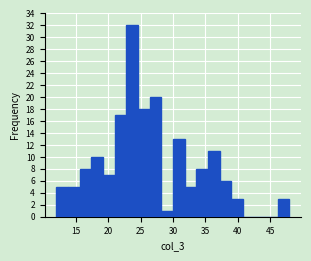

Read against the x-axis, roughly where is the centre of the tallest bar?

23.5